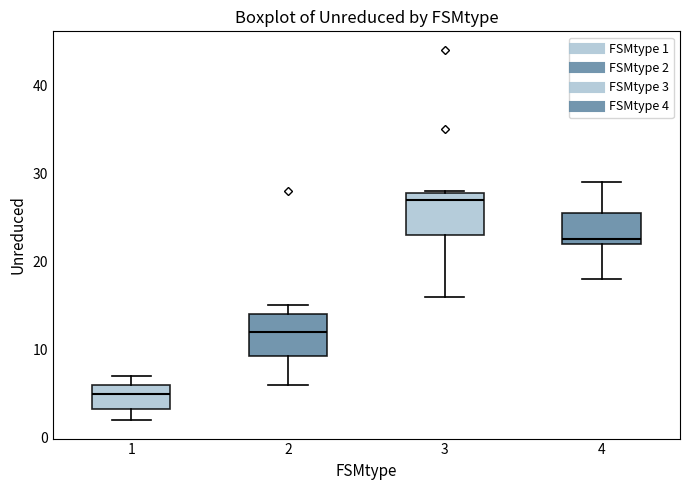

Where does the upper whisker of the box at x = 4 end on the y-axis? The values are not printed on the chart, so give them approximately, as read against the axis.

29